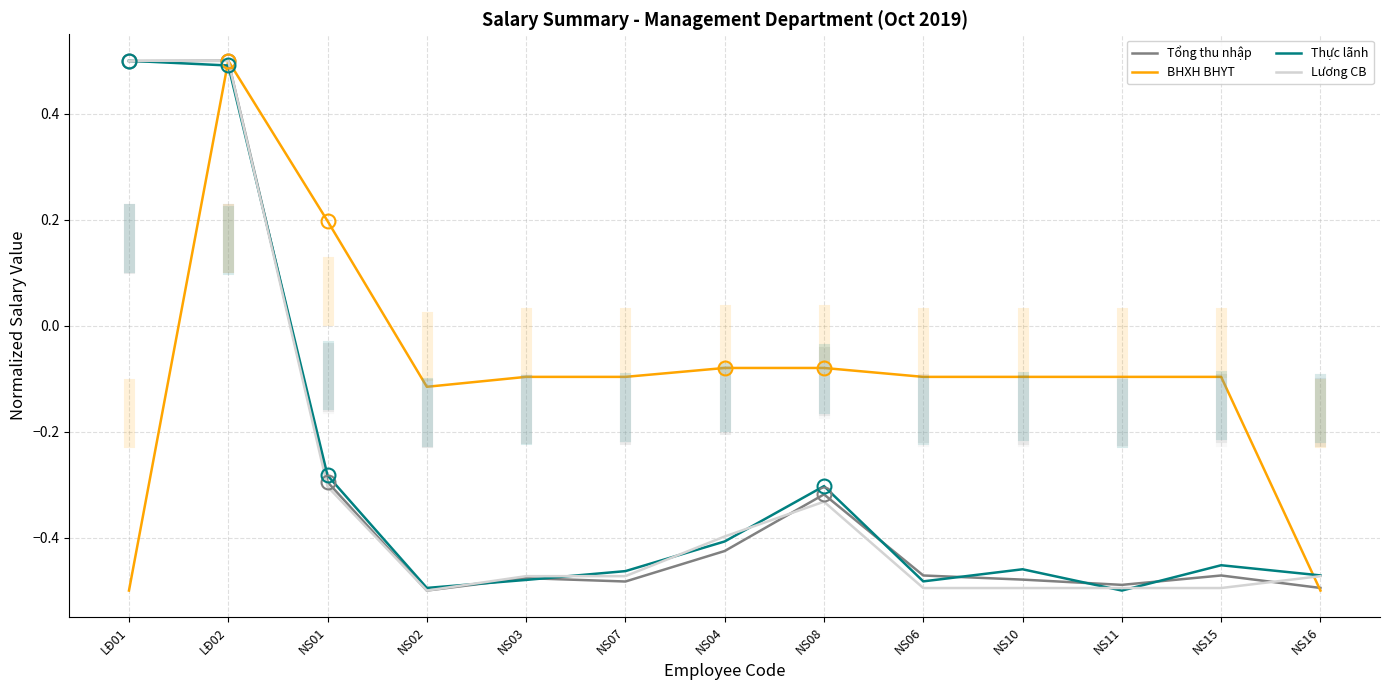

What position from the left is NS07?

6